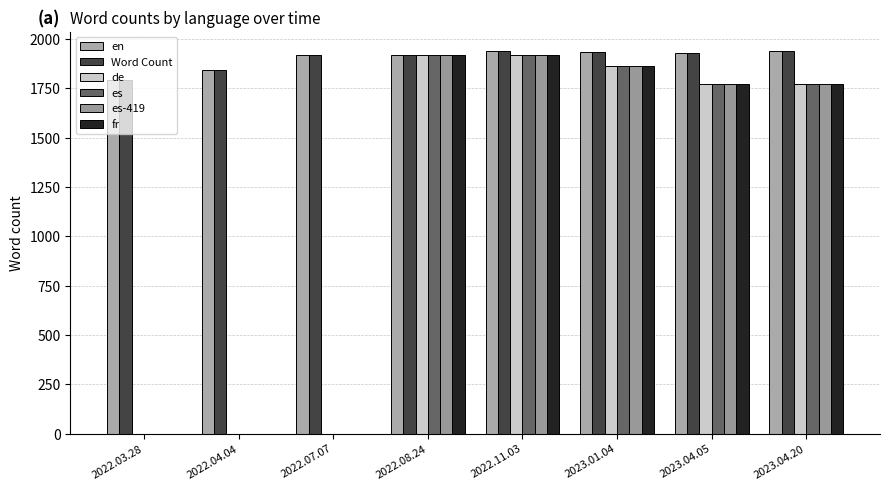

What is the value of the en bar at the 2nd from the left?

1843